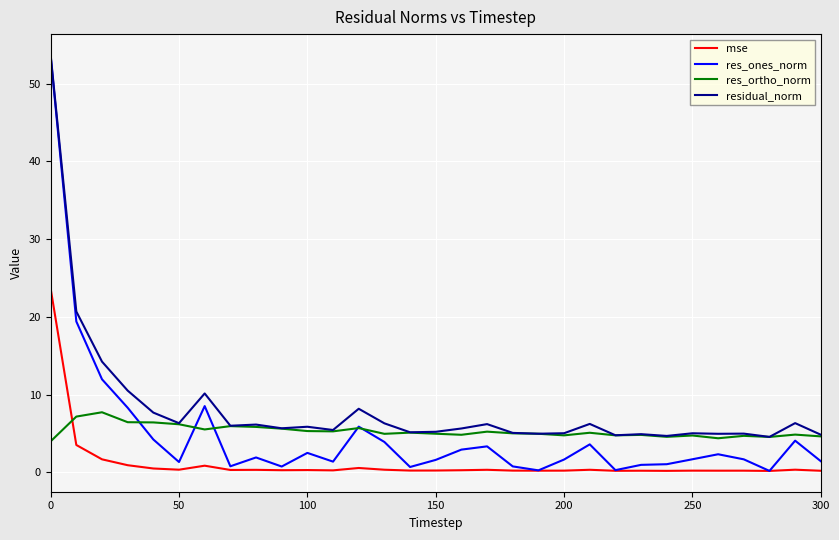

Which series has the largest total across all categories?

residual_norm